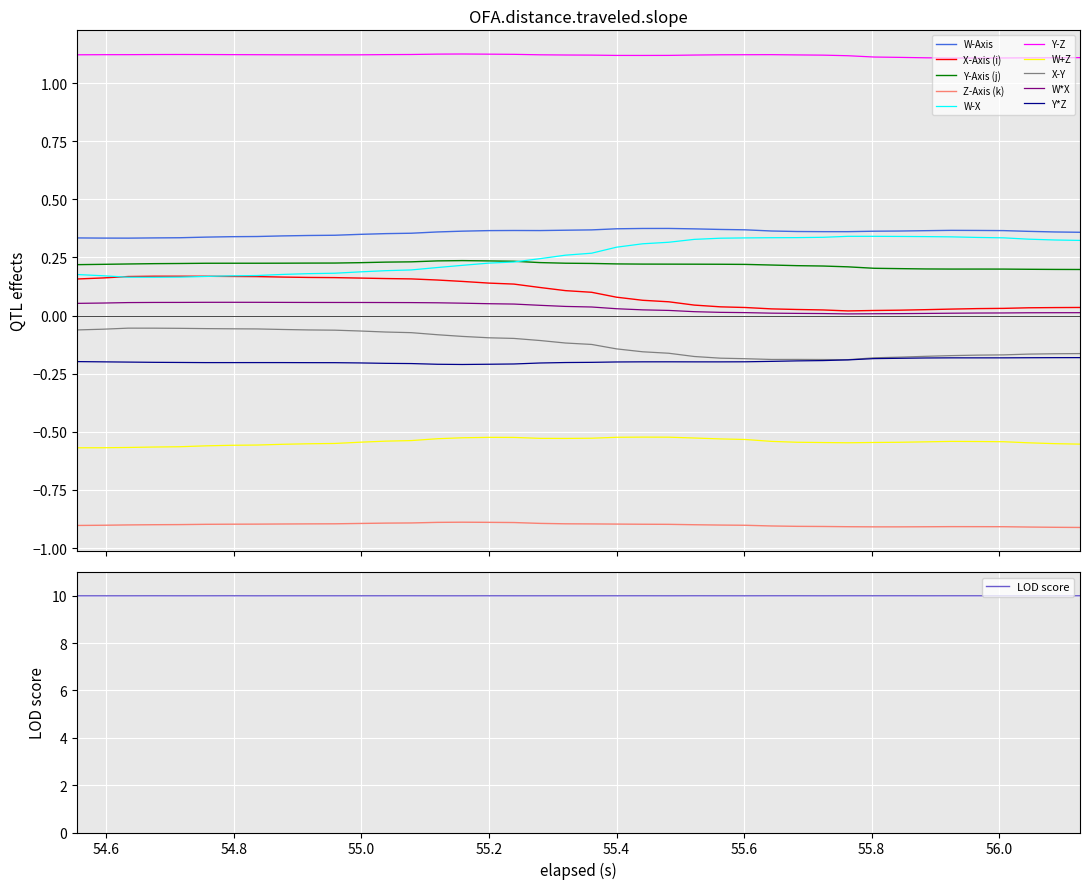

True or false: Z-Axis (k) and W-Axis cross at least once.

False